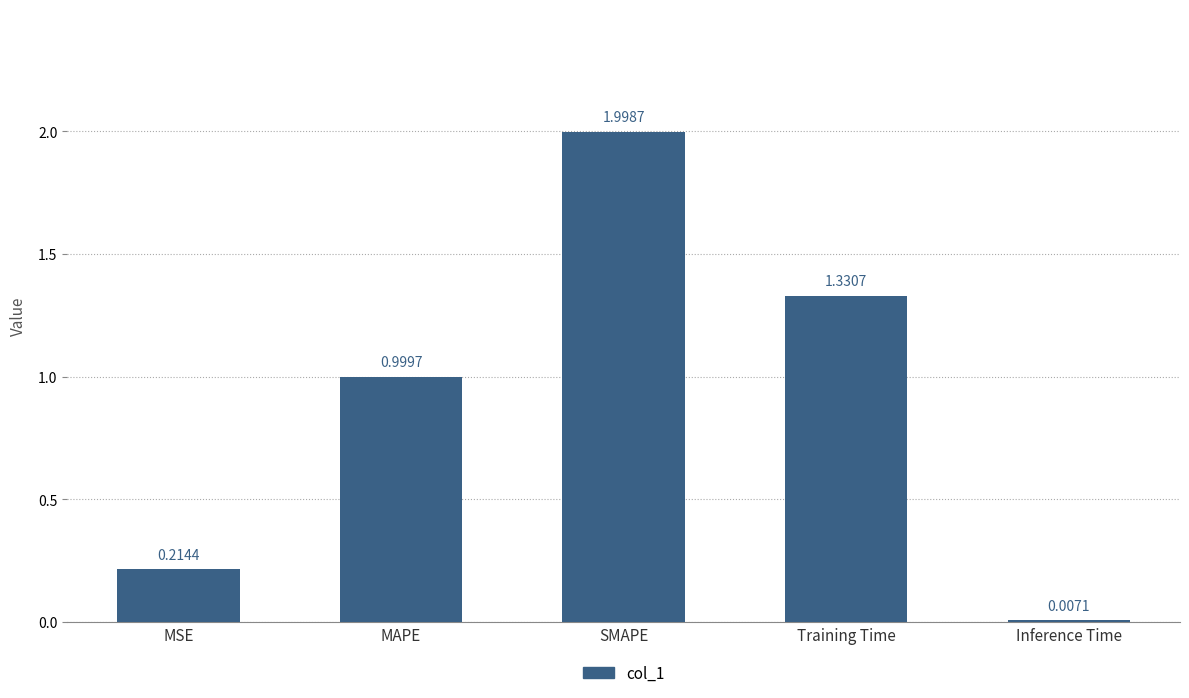

What is the sum of all values?

4.6